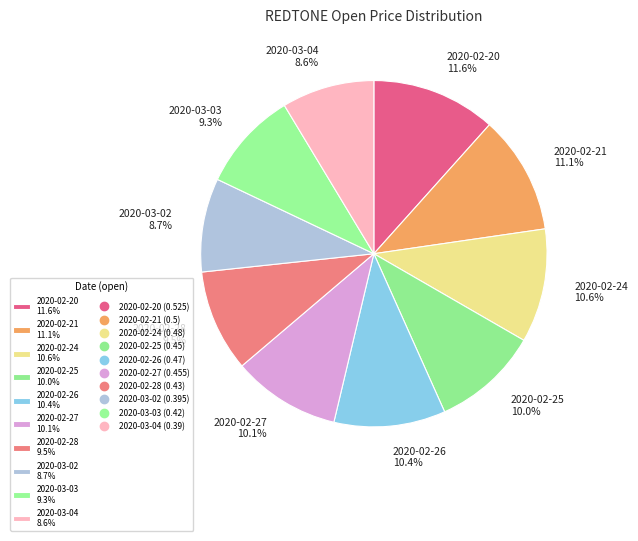

What percentage is NOT represented by 2020-02-25?

90.0%